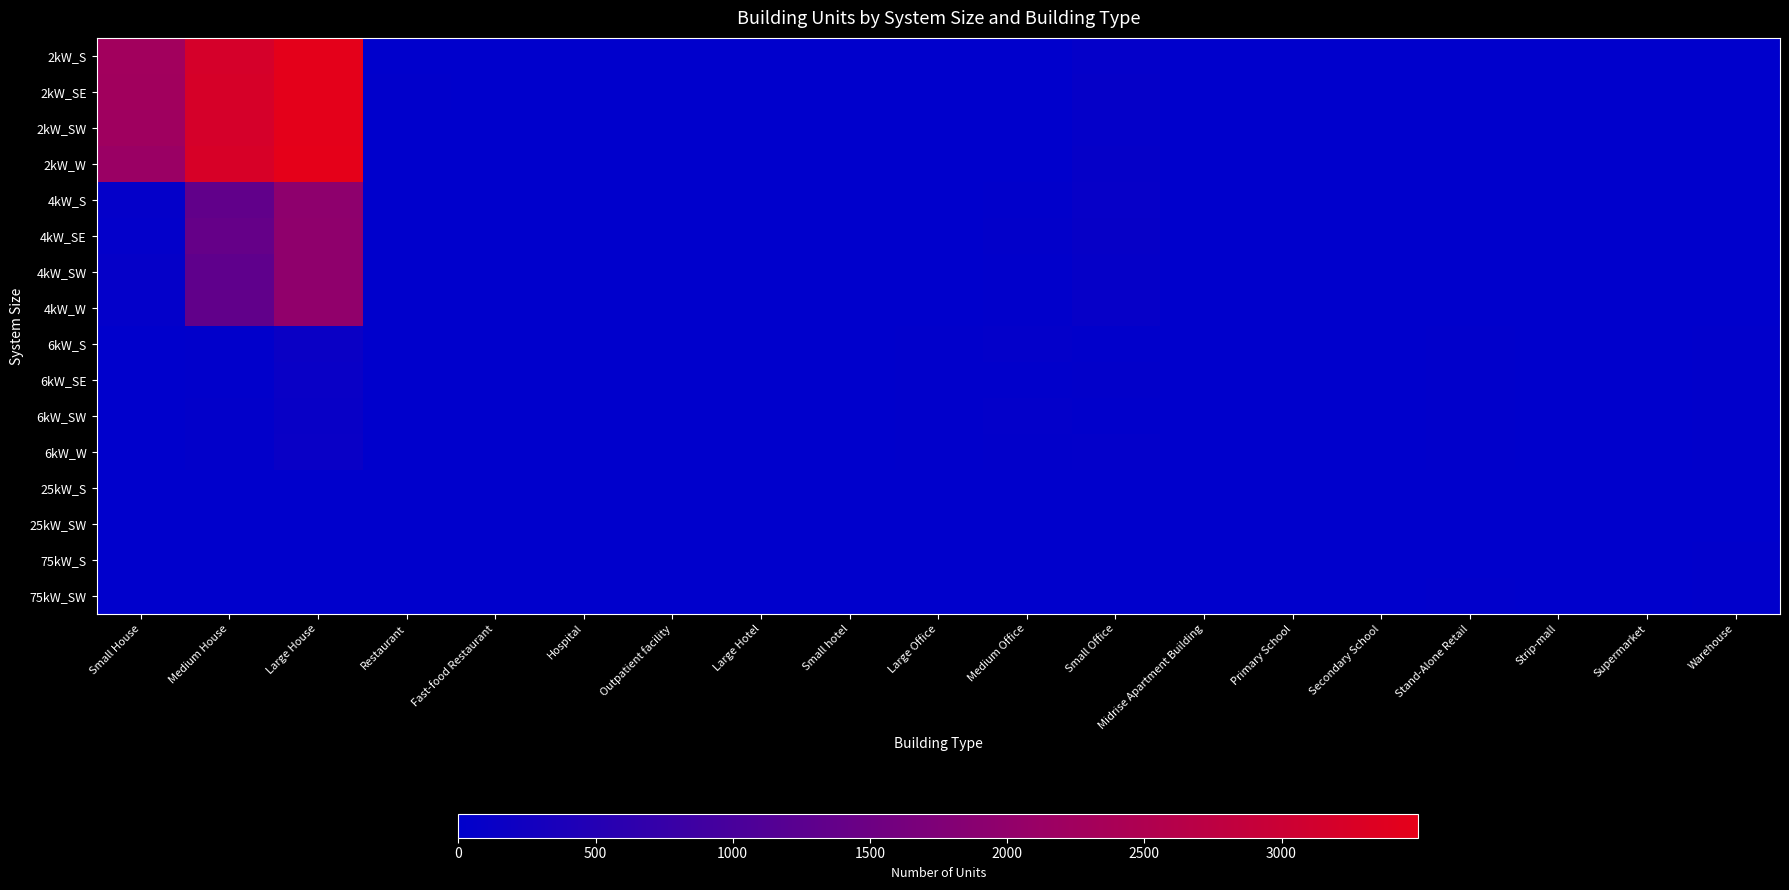

How many distinct data groups are displayed?

16